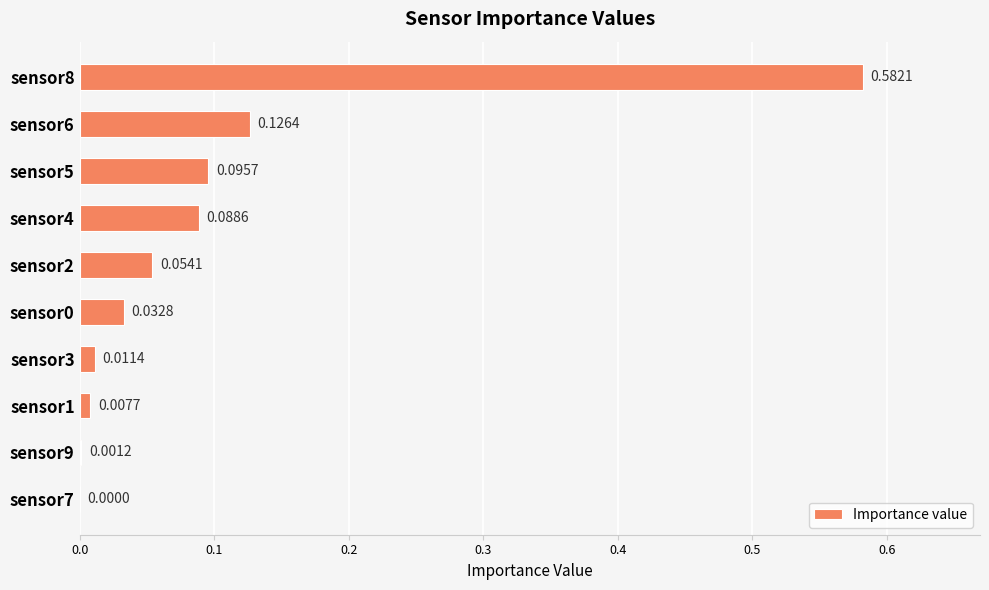

Which has a higher value, sensor3 or sensor2?

sensor2